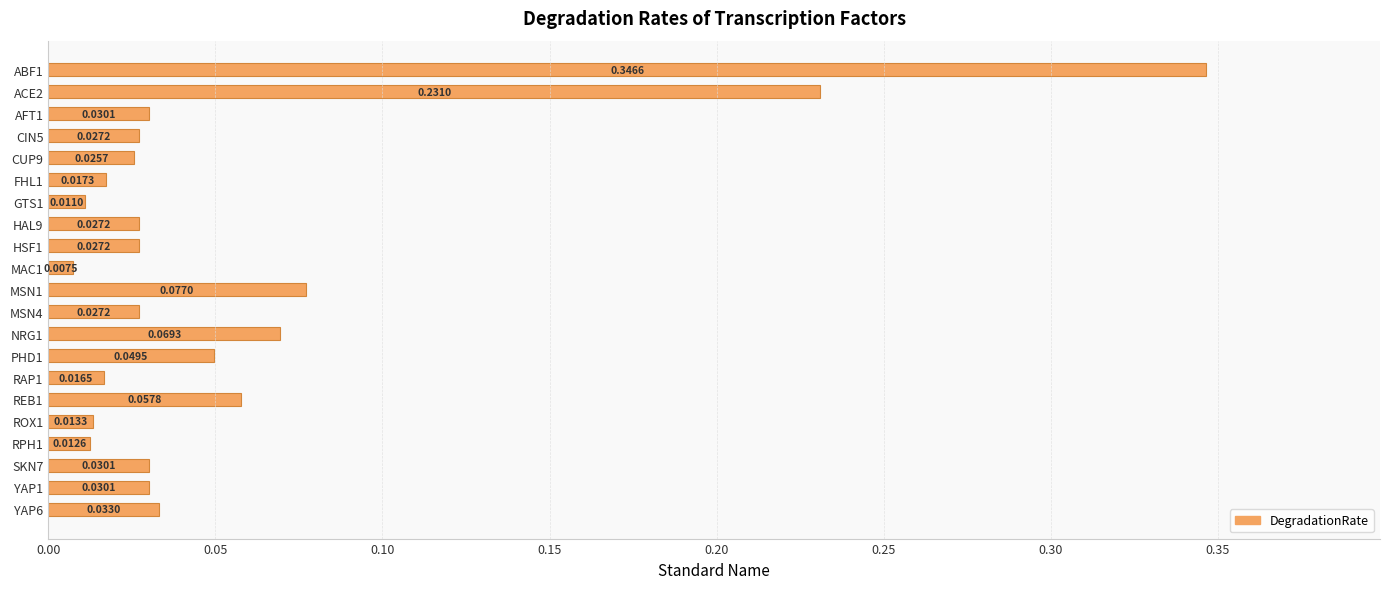

What is the sum of all values?

1.2